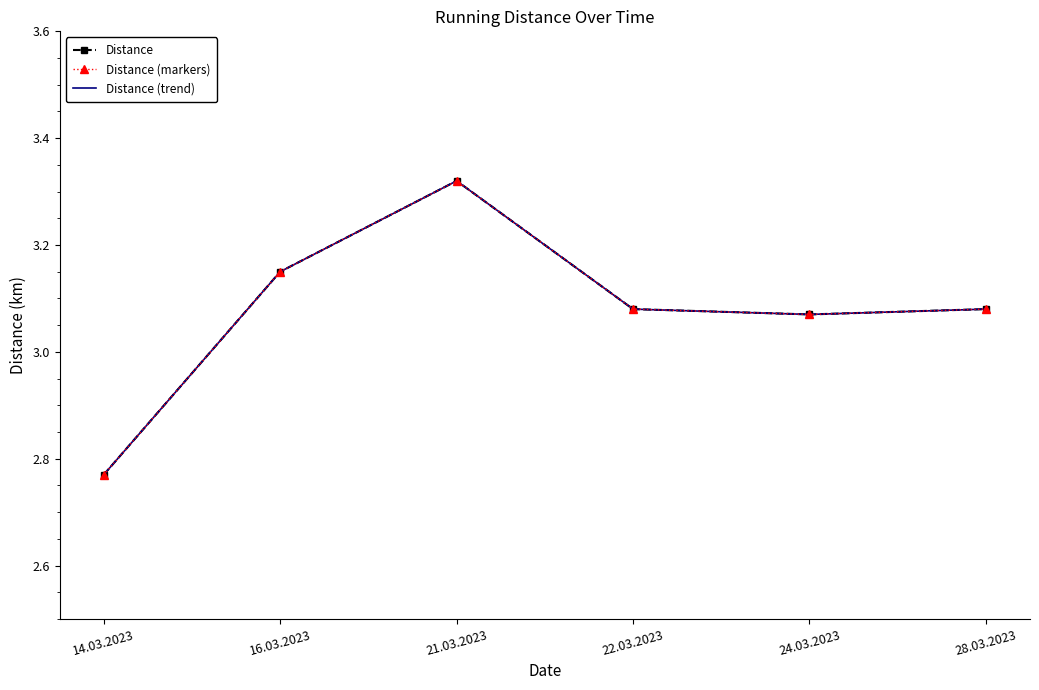

What are all the series names shown in the legend?

Distance, Distance (markers), Distance (trend)